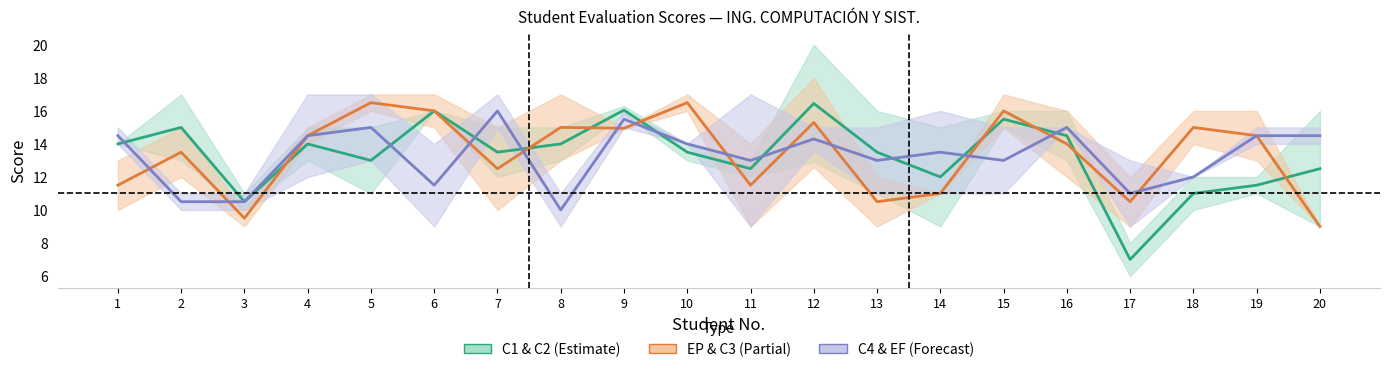

Reading left to right, transcribe all the data shown in this chart.

C1 & C2 (Estimate): 14.0	15.0	10.5	14.0	13.0	16.0	13.5	14.0	16.1	13.5	12.5	16.4	13.5	12.0	15.5	14.5	7.0	11.0	11.5	12.5
EP & C3 (Partial): 11.5	13.5	9.5	14.5	16.5	16.0	12.5	15.0	14.9	16.5	11.5	15.3	10.5	11.0	16.0	14.0	10.5	15.0	14.5	9.0
C4 & EF (Forecast): 14.5	10.5	10.5	14.5	15.0	11.5	16.0	10.0	15.5	14.0	13.0	14.3	13.0	13.5	13.0	15.0	11.0	12.0	14.5	14.5